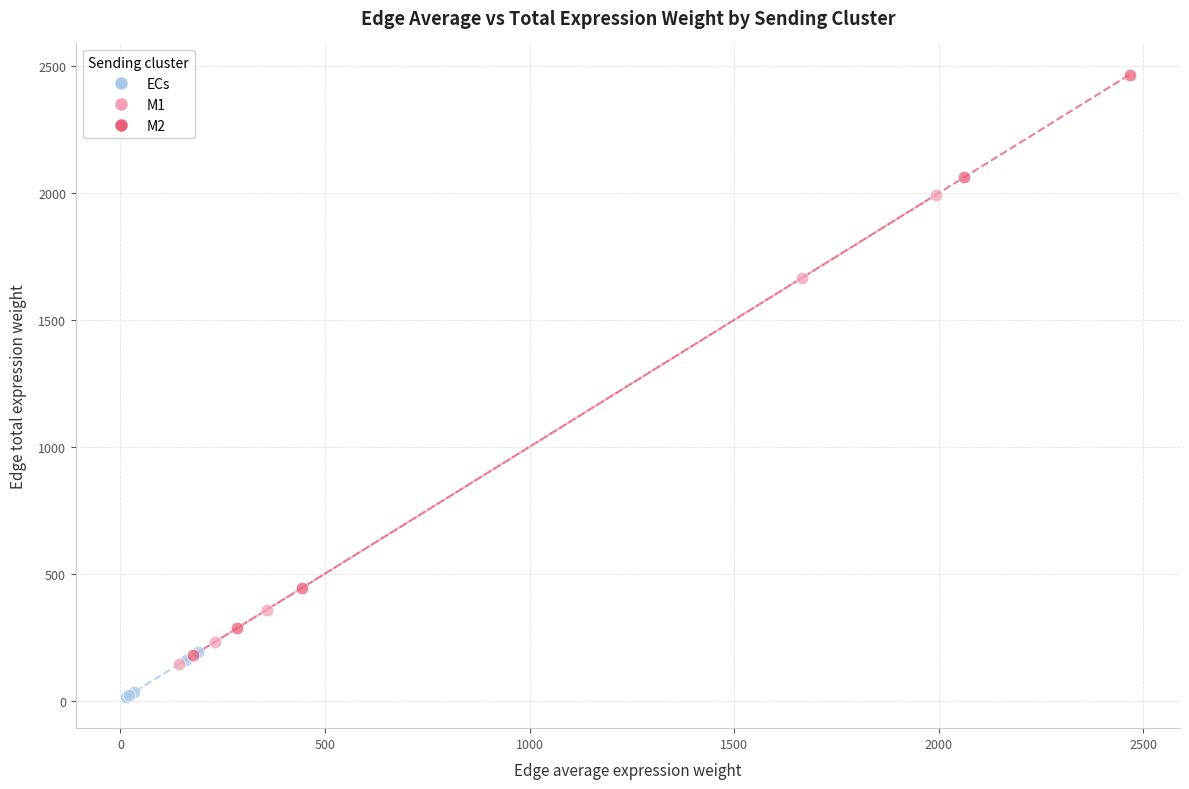

Which series has the largest Y range (max minus min)?

M2